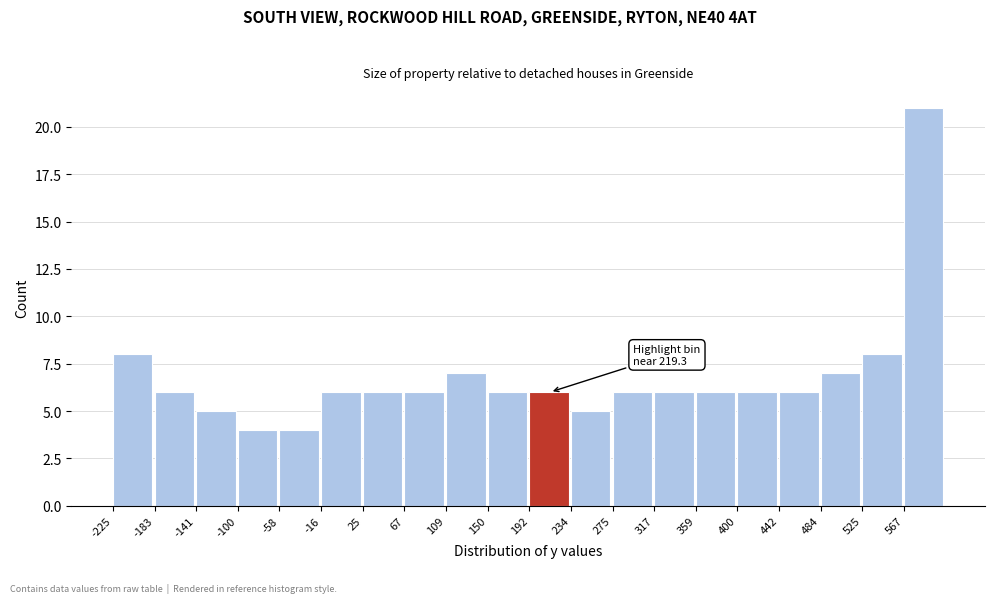

Over which range of the x-axis is the bar tallest?

565 to 610